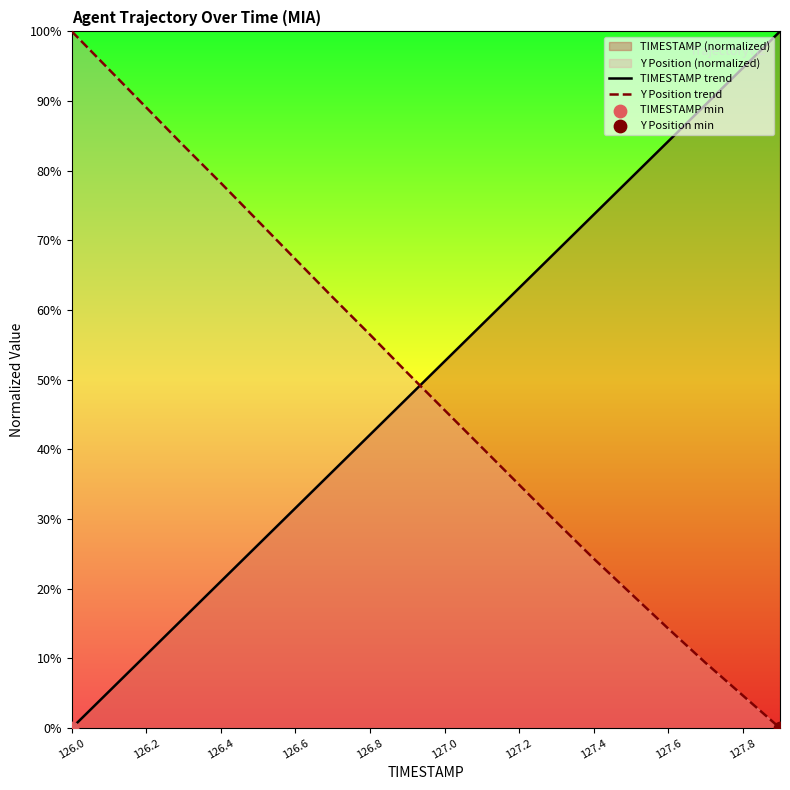

Which series has the largest total across all categories?

TIMESTAMP trend